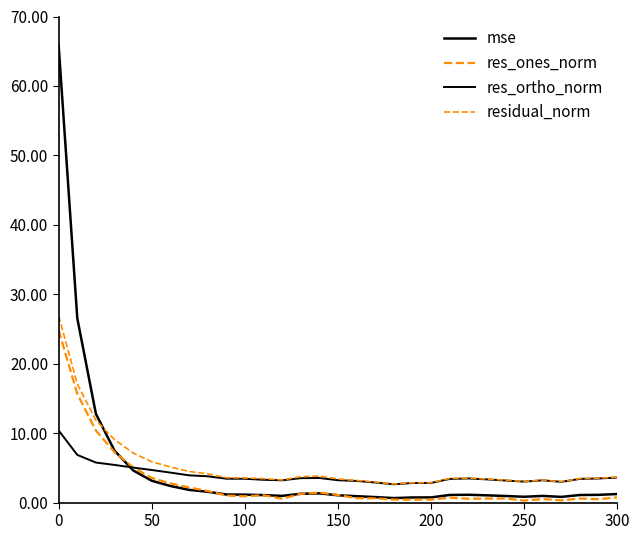

Is this an area chart (filled region under the line)?

No